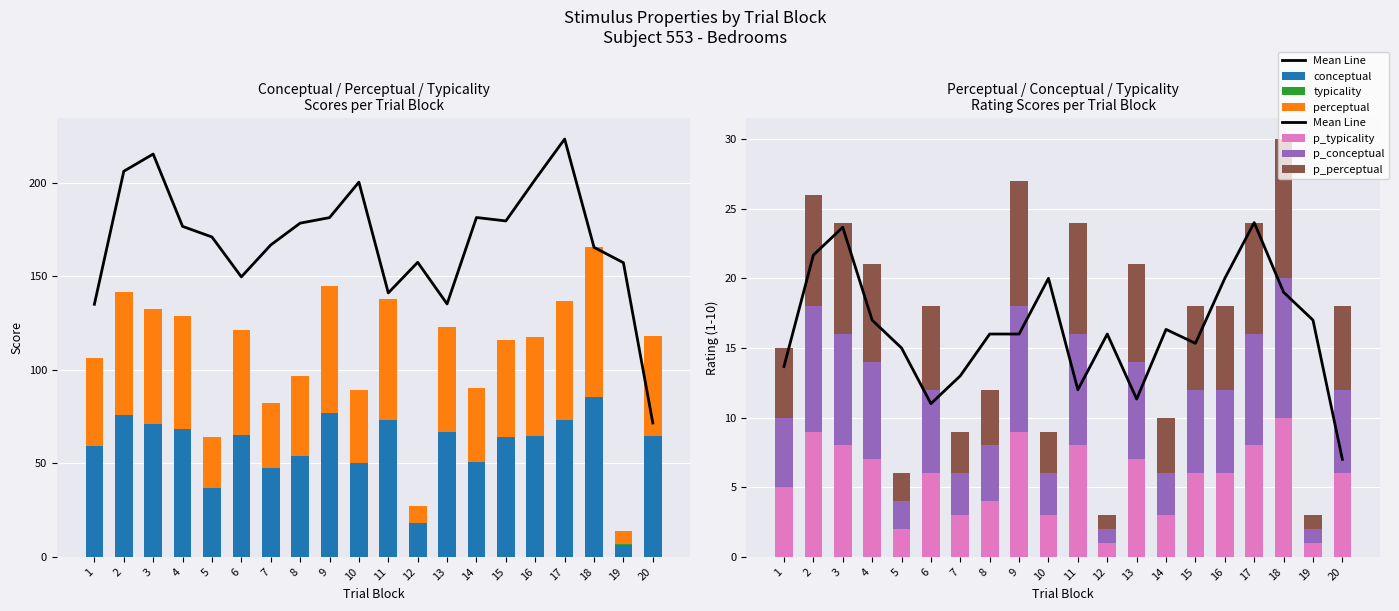

Which category has the highest value across all series?

18